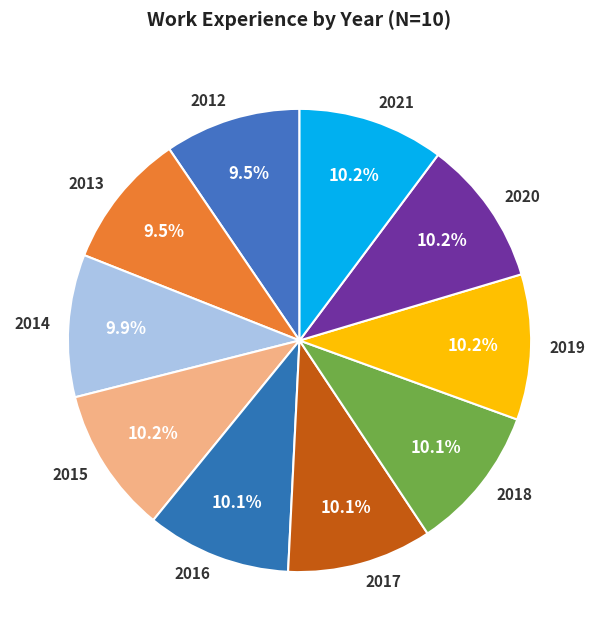

To the nearest percent, what is the difference between the 2013 and 2018 slice percentages?

1%